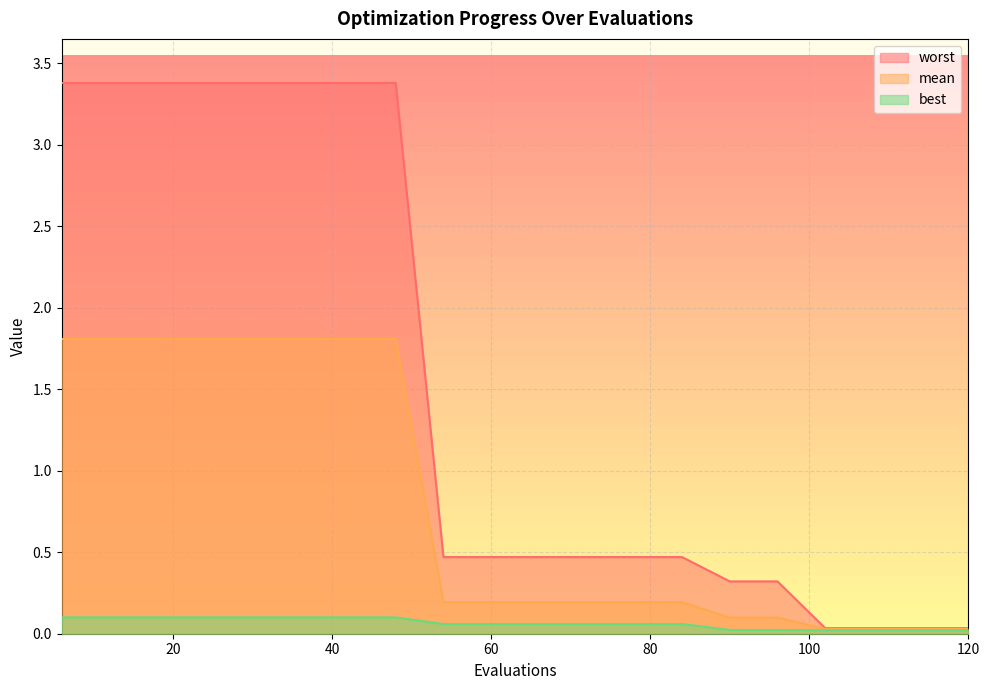

True or false: worst has a value of 0.5 at 54.

True